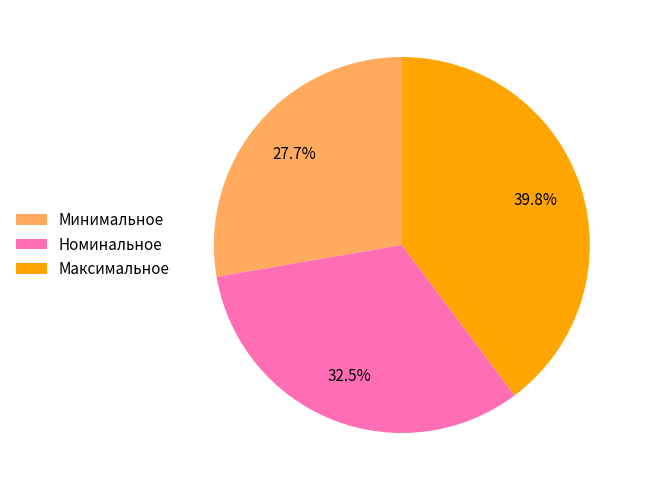

To the nearest percent, what is the difference between the largest and smallest slice percentages?

12%